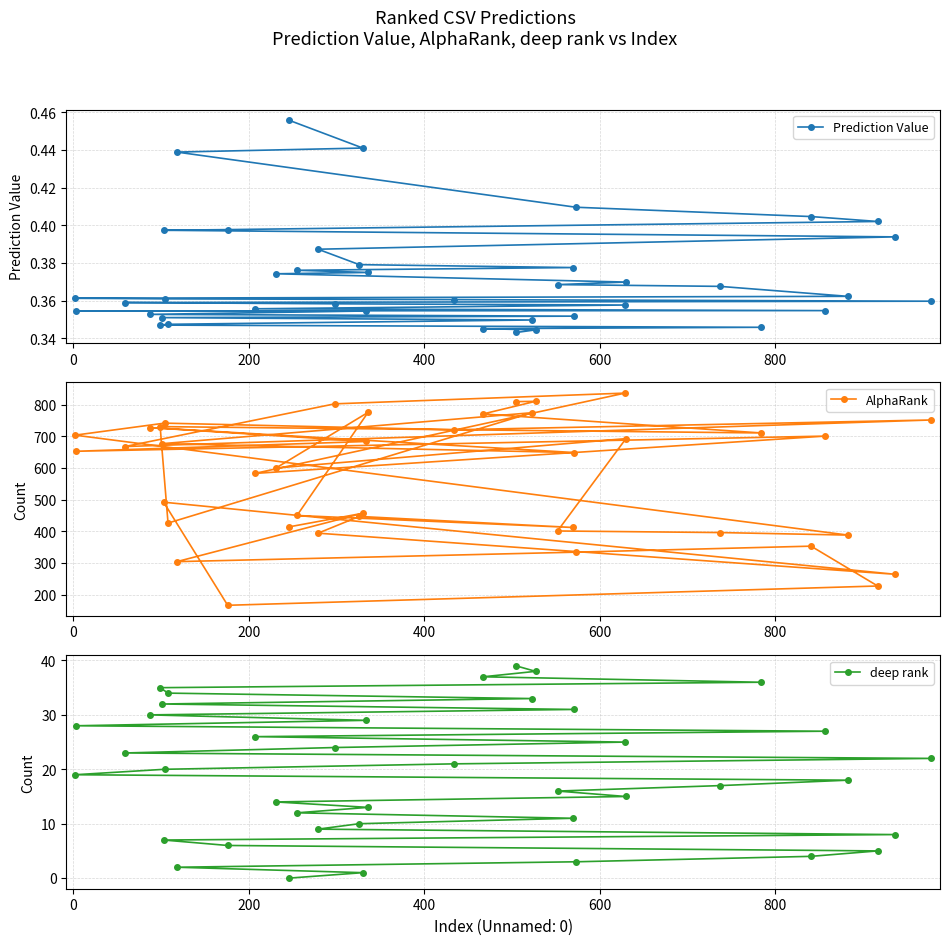

At how many categories does at least one series exceed 519?

23